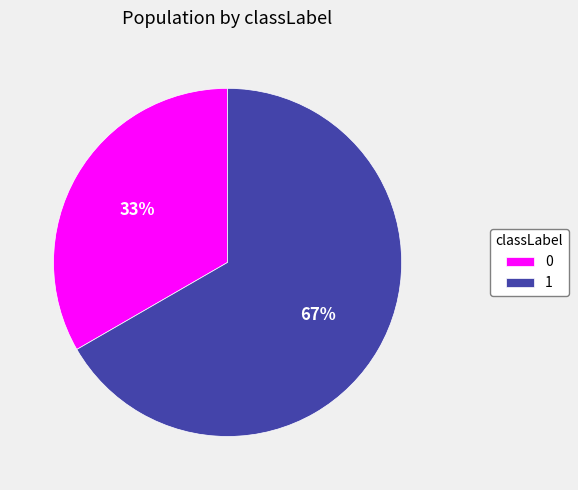

True or false: 0 accounts for 33% of the total.

True